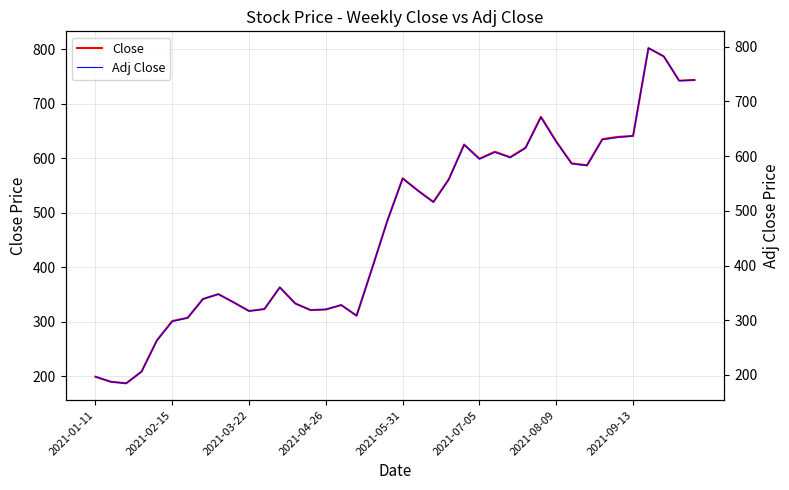

Between 31 and 36, which series saw the biggest shift?

Close